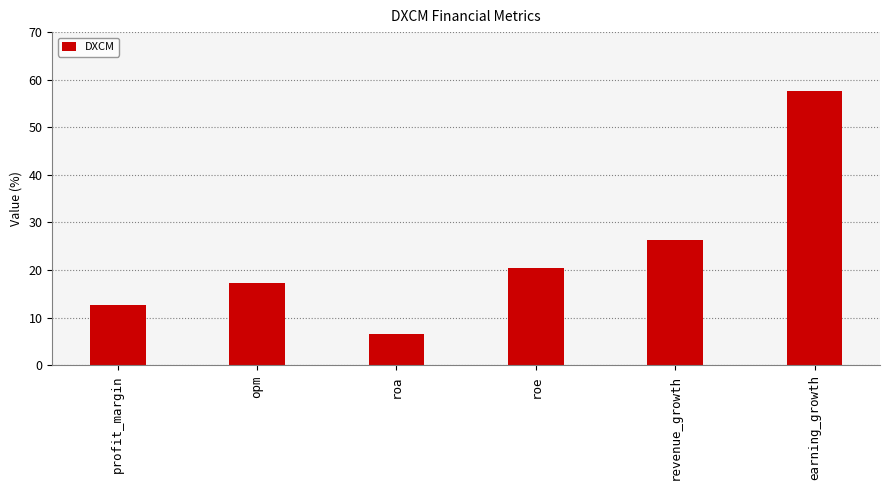

Are the bars grouped side by side (vs. stacked)?

No